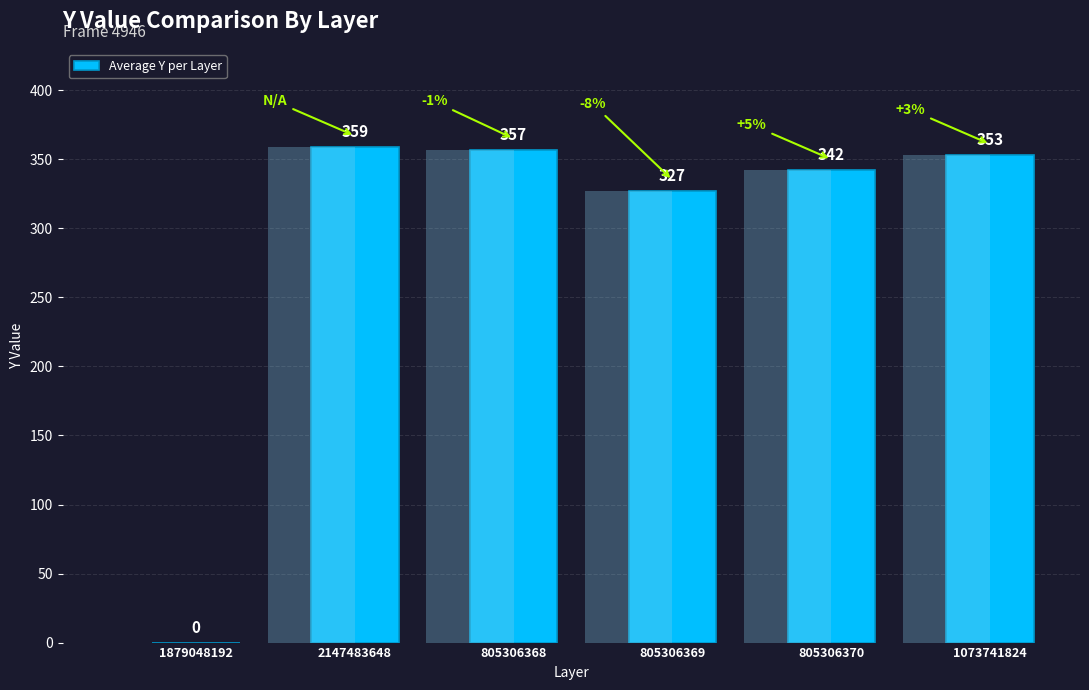

Where is the data nearest to the value 179?

805306369